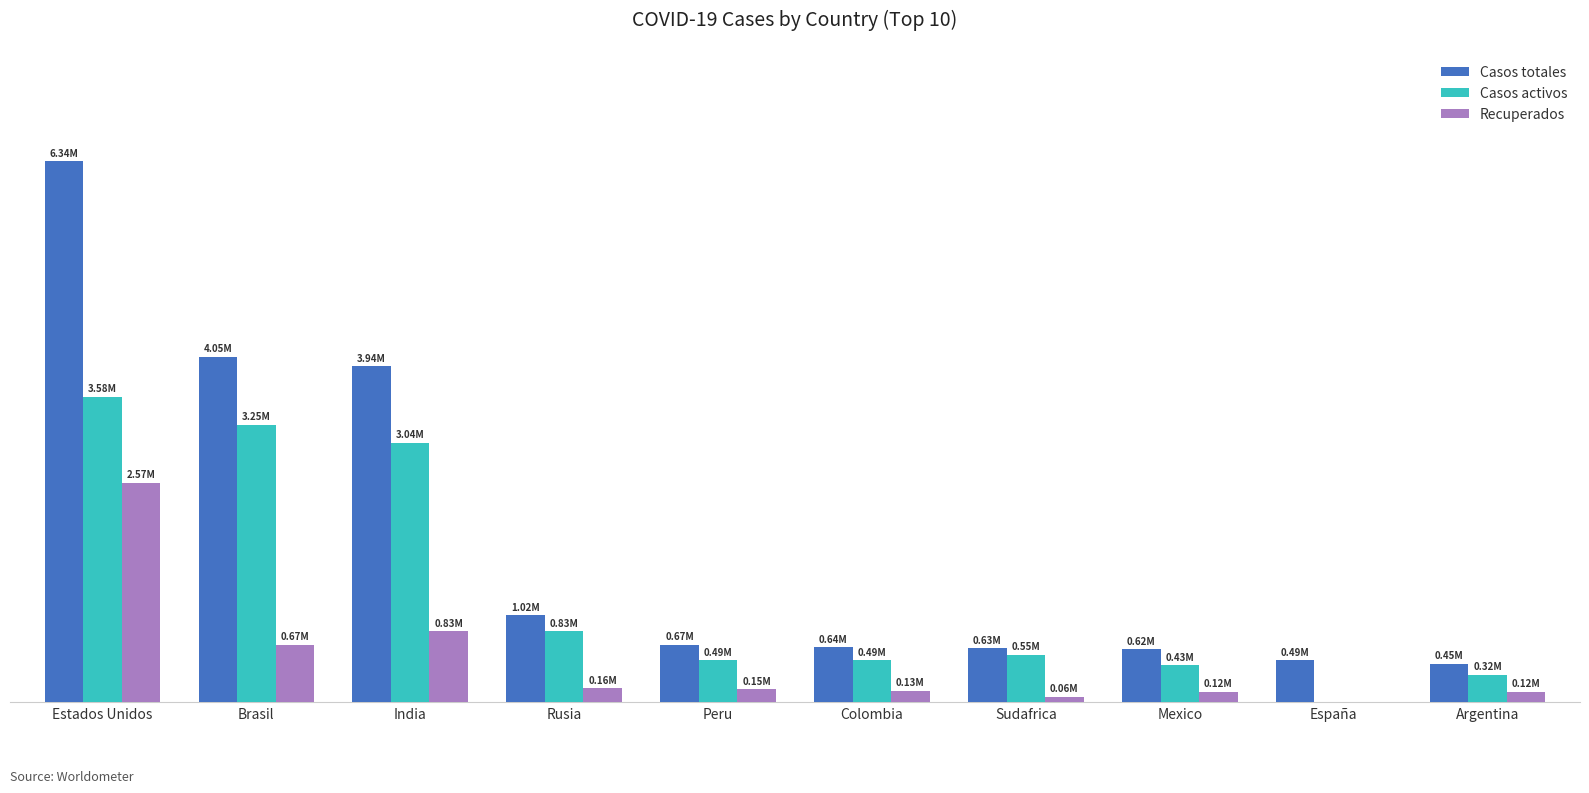

True or false: Recuperados has a value of 99027 at Rusia.

False